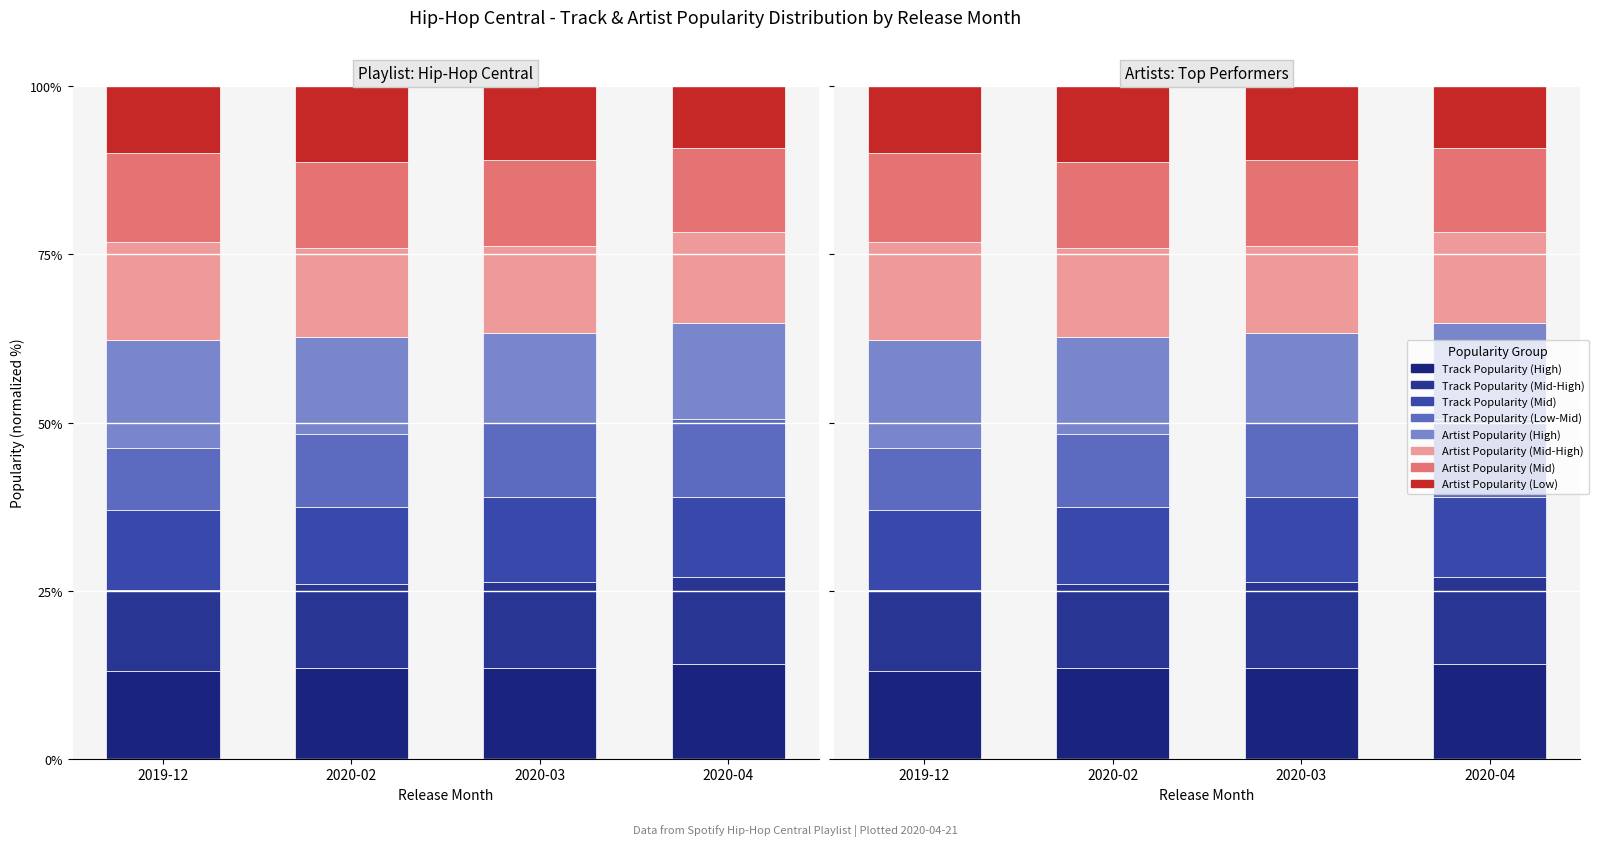

What is the difference between the highest and lowest values at 2020-02?

3.5